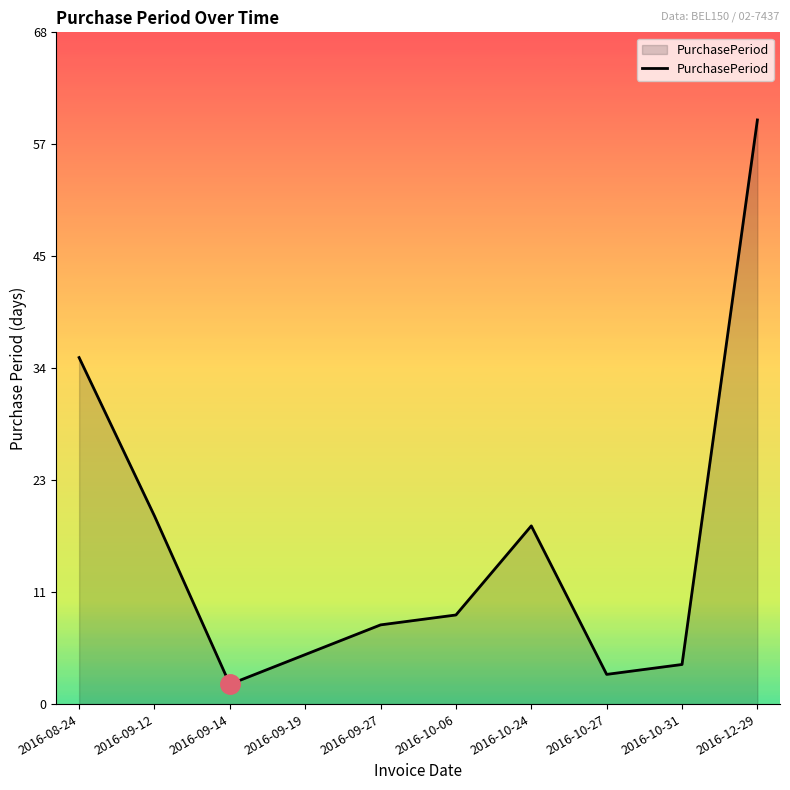

Where is the first local maximum?

2016-10-24